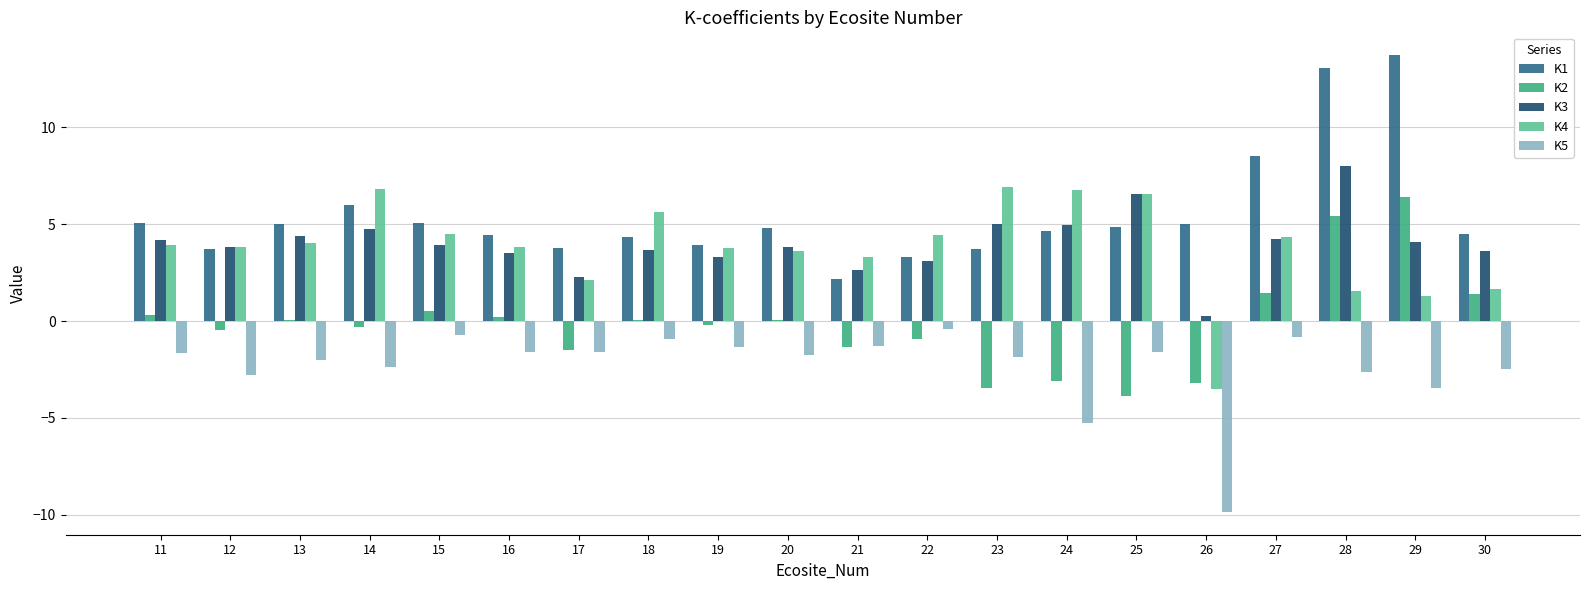

What is the maximum value for K1?

13.7